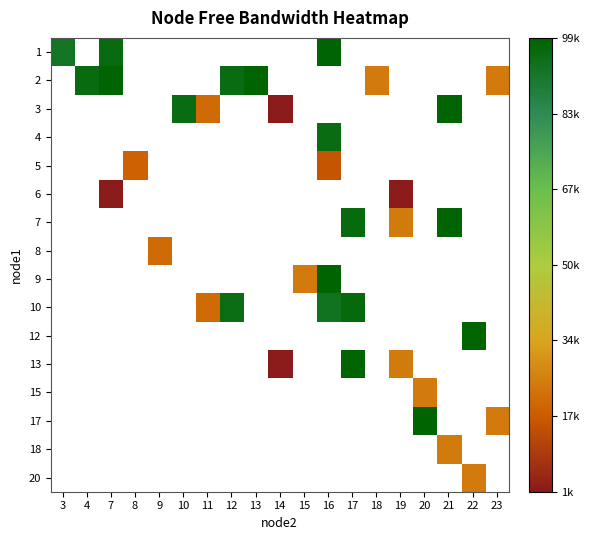

The value of 18 at 21 is 12388.4. True or false?

False